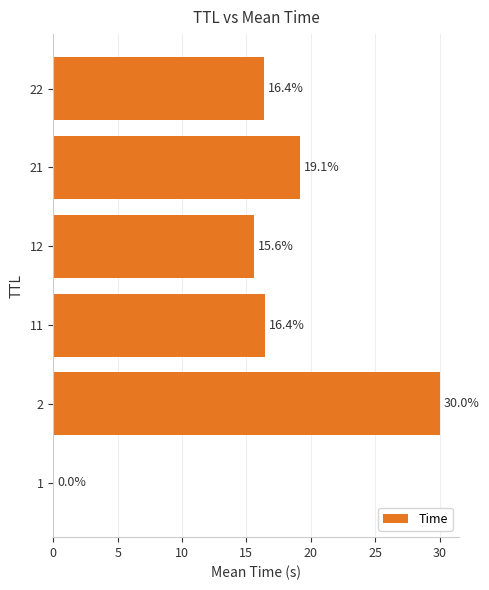

Where is the data nearest to the value 15?

12